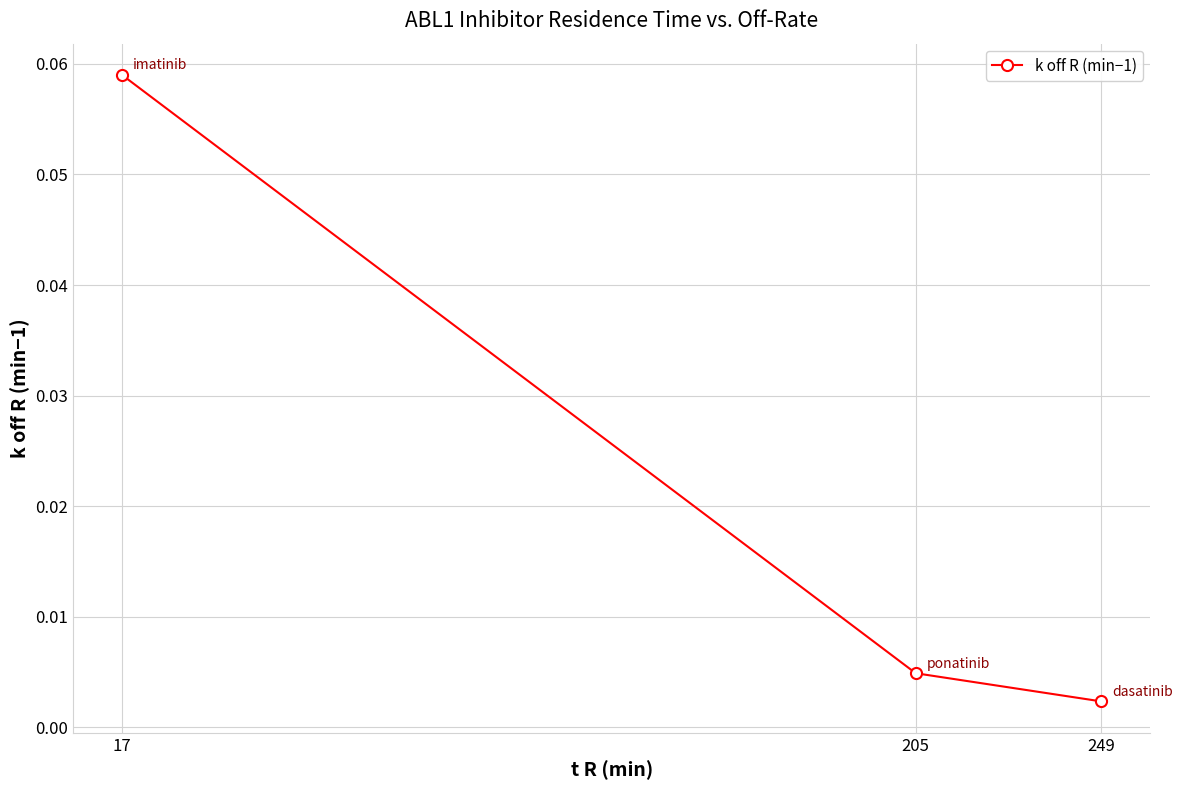

List the labels in order of value, smallest first.

249, 205, 17